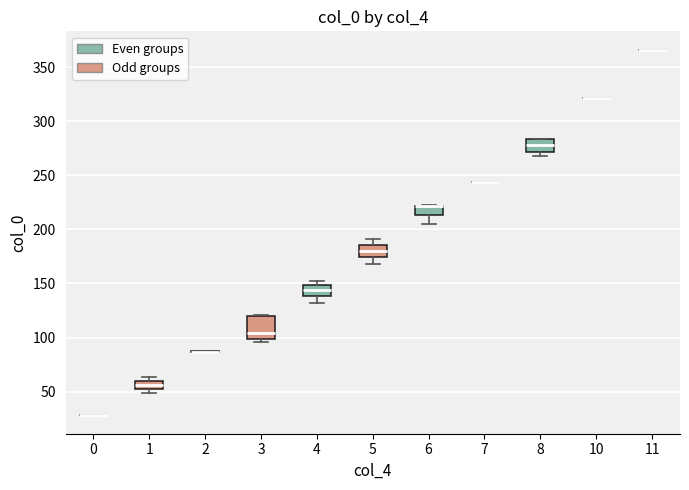

Where is the upper edge of the box at x = 3 on the y-axis? The values are not printed on the chart, so give them approximately, as read against the axis.

120